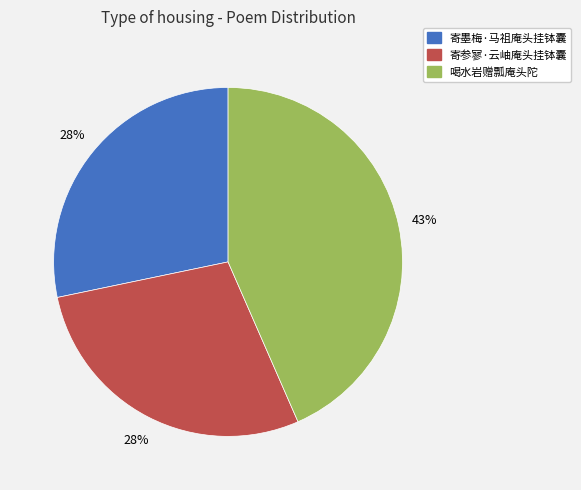

Is there a majority slice in this chart?

No